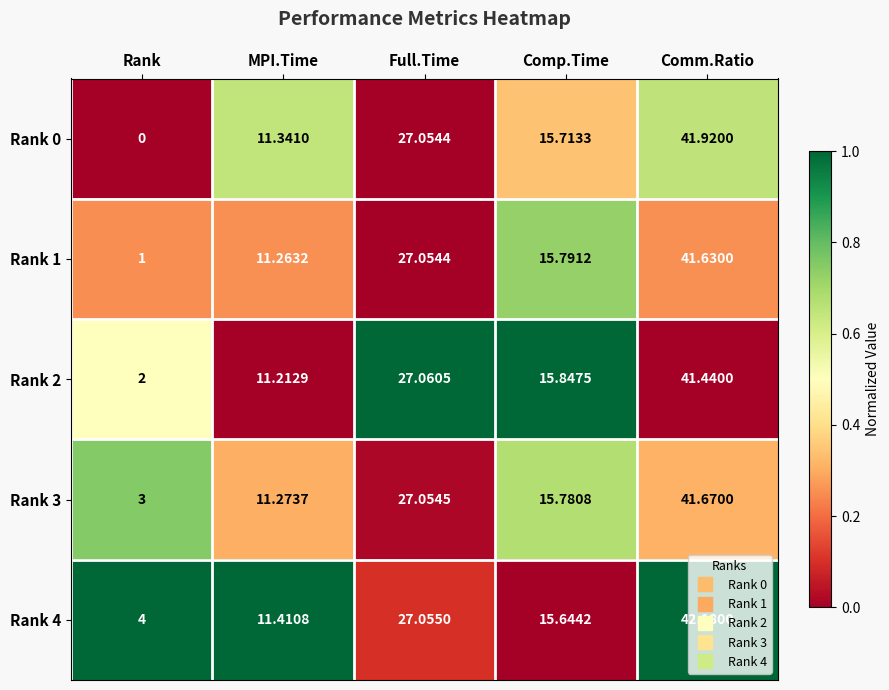

At which category is the sum across all series the highest?

Comm.Ratio